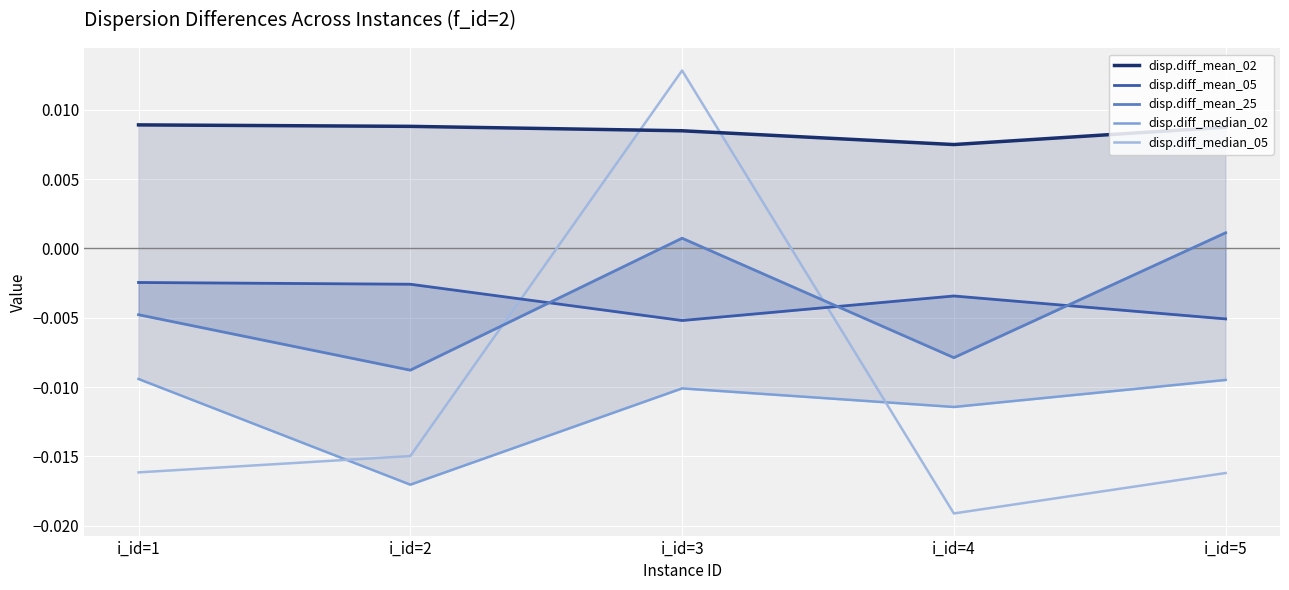

Which category has the highest value in the disp.diff_median_05 series?

i_id=3